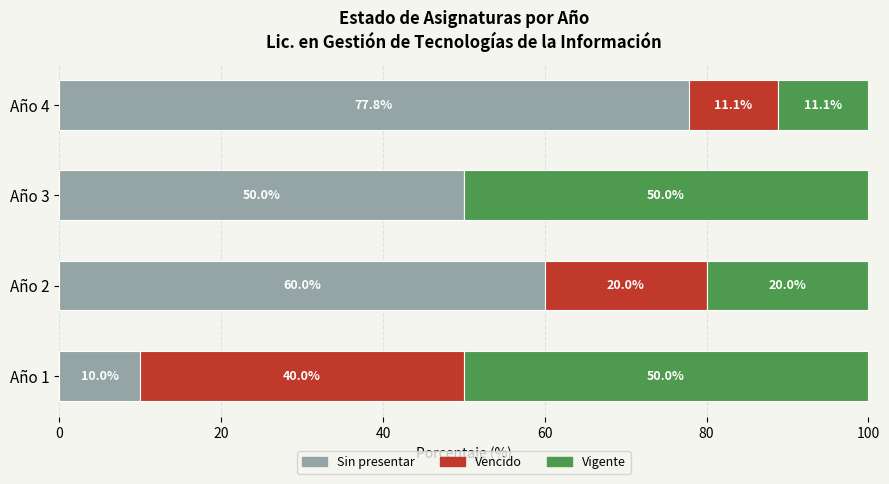

What is the sum of all Sin presentar values?

197.8